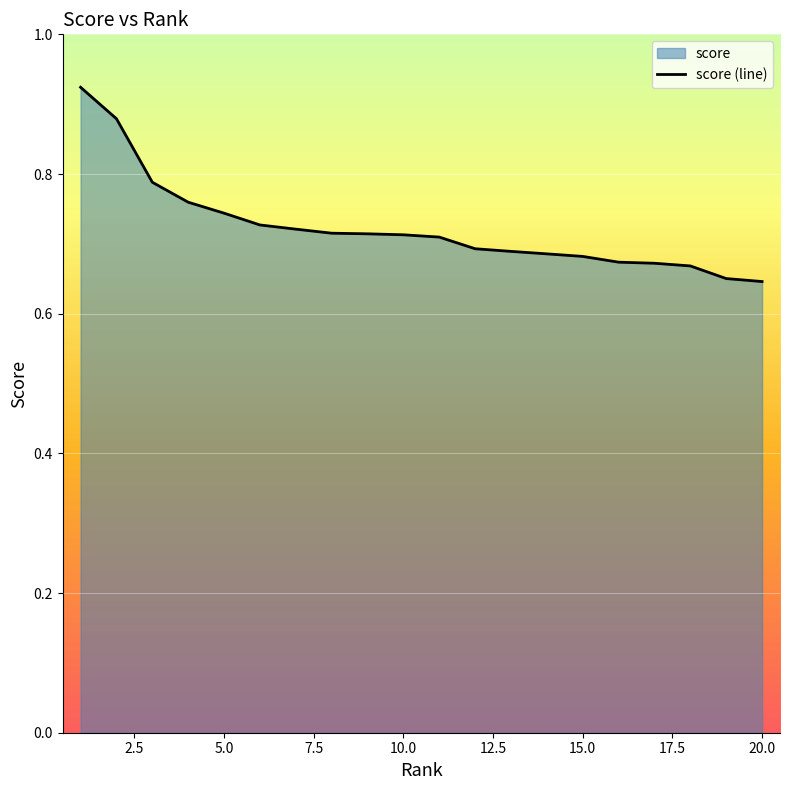

Is it true that the value at 15.0 is 0.2?

False